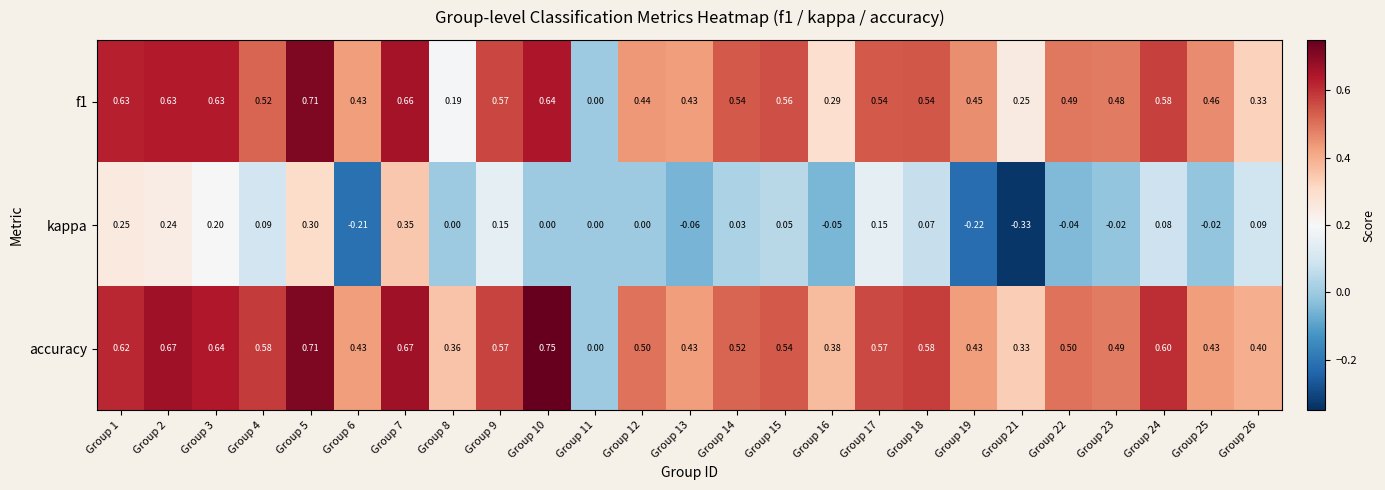

Between Group 3 and Group 10, which series saw the biggest shift?

kappa